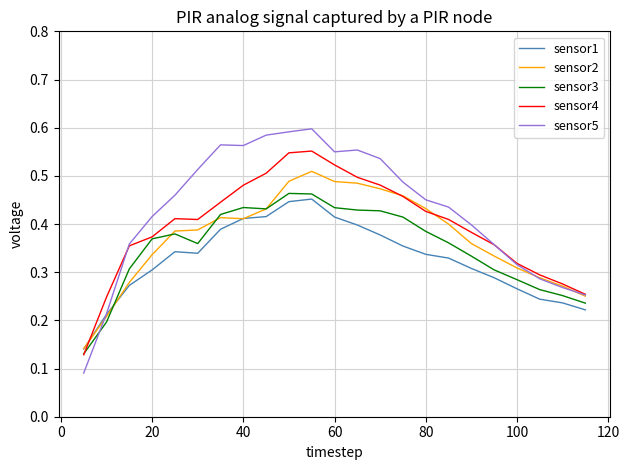

Which series ends up on top after the final intersection of sensor5 and sensor3?

sensor5